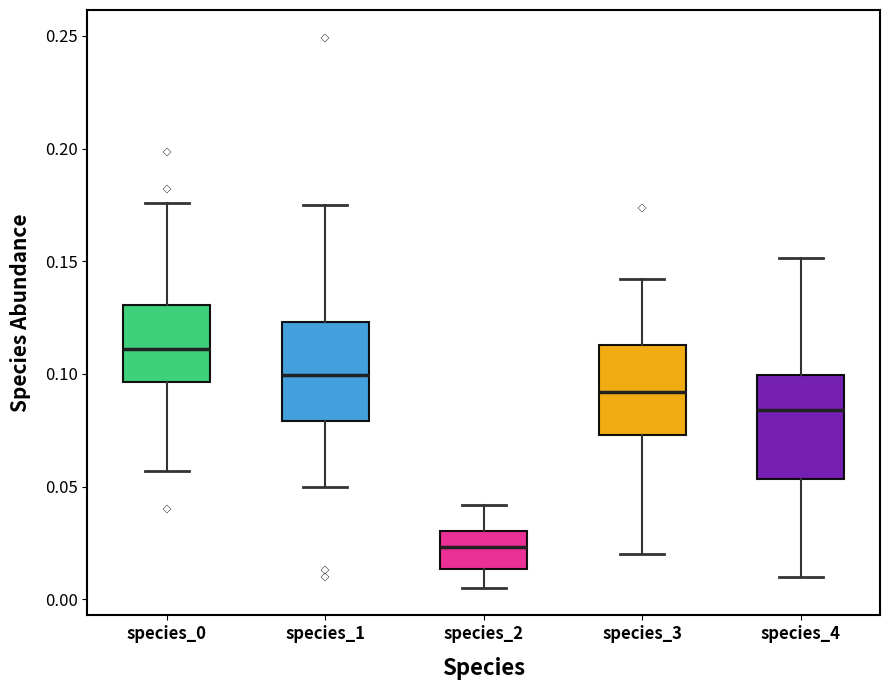

Where is the upper edge of the box for species_4 on the y-axis? The values are not printed on the chart, so give them approximately, as read against the axis.

0.100